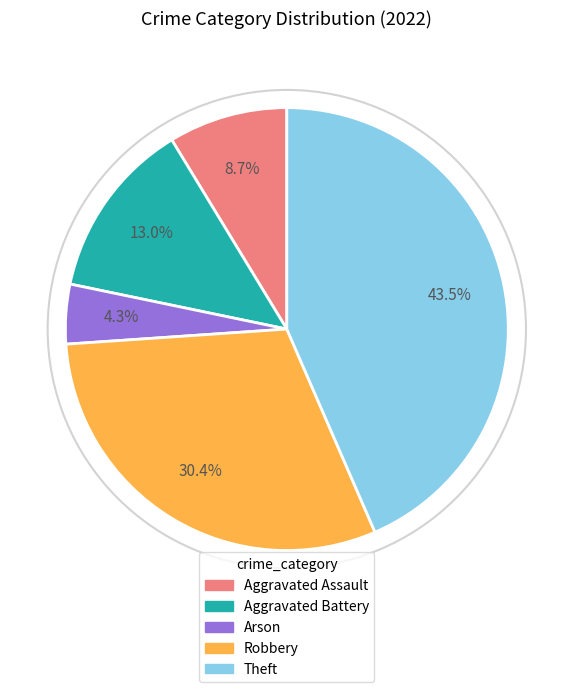

True or false: Aggravated Assault accounts for 1% of the total.

False